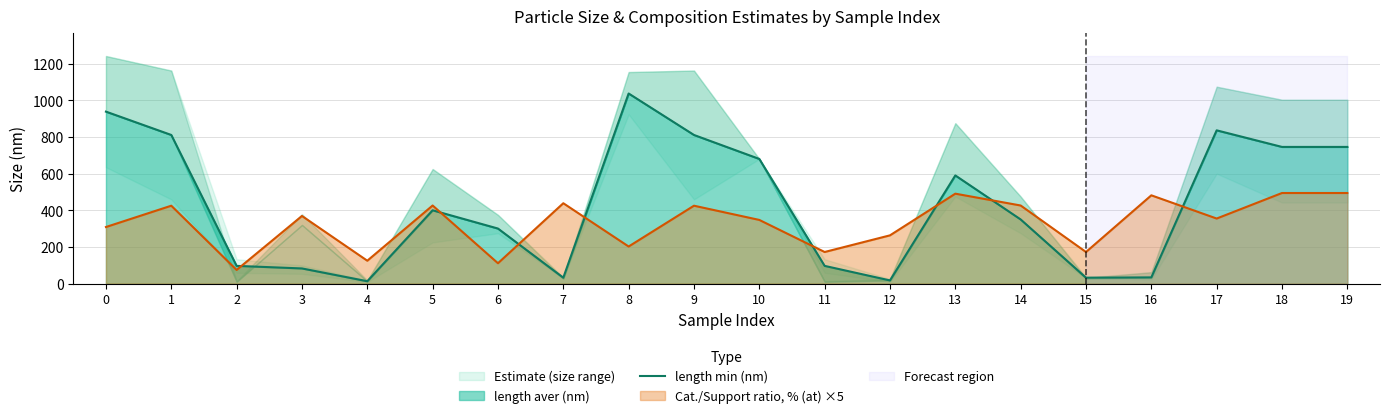

True or false: the data shows 1421.1 at 17.

False